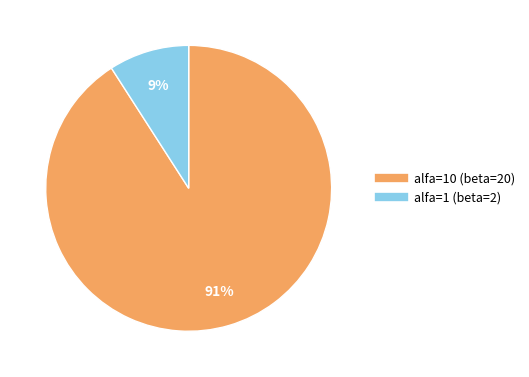

To the nearest percent, what is the difference between the largest and smallest slice percentages?

82%